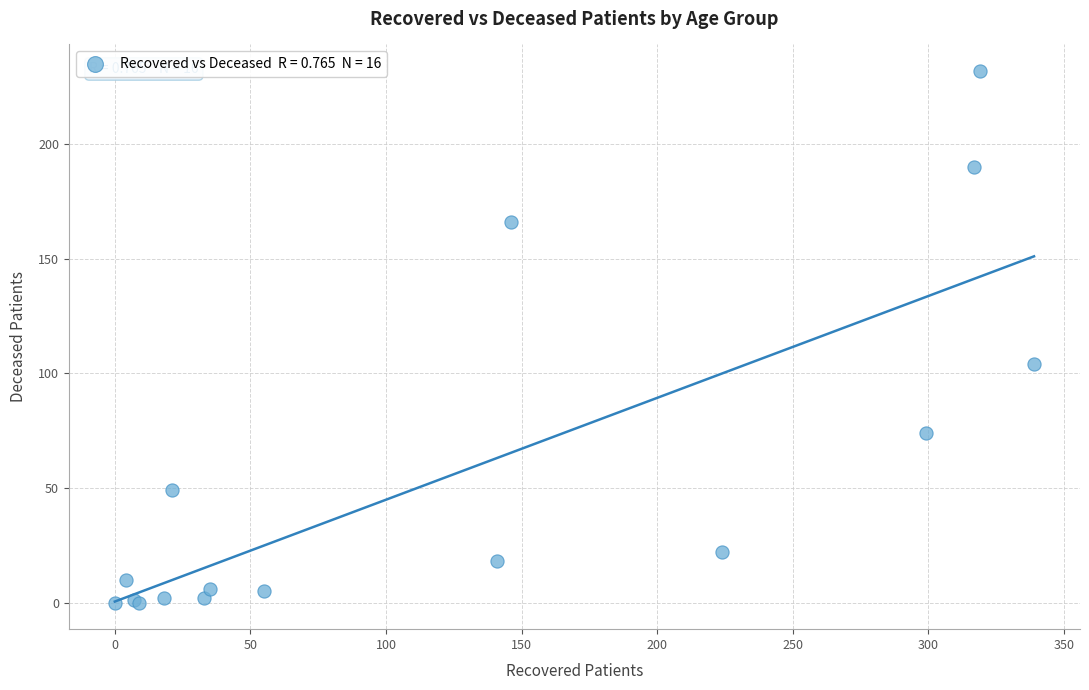

What Y value in the scatter plot is closest to 116?

104